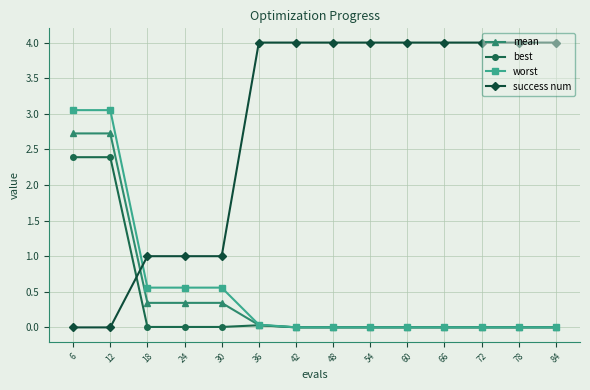

Which series changed the most between 12 and 48?

success num